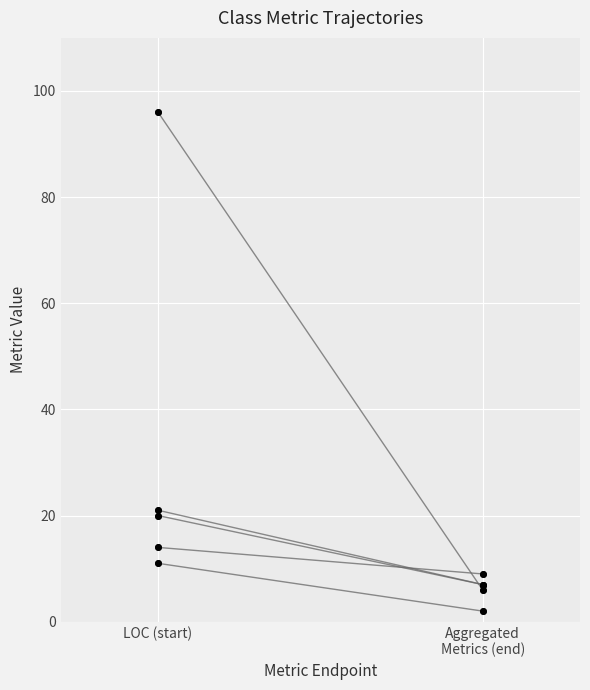

What is the spread (max minus min) of values at Aggregated
Metrics (end)?

7